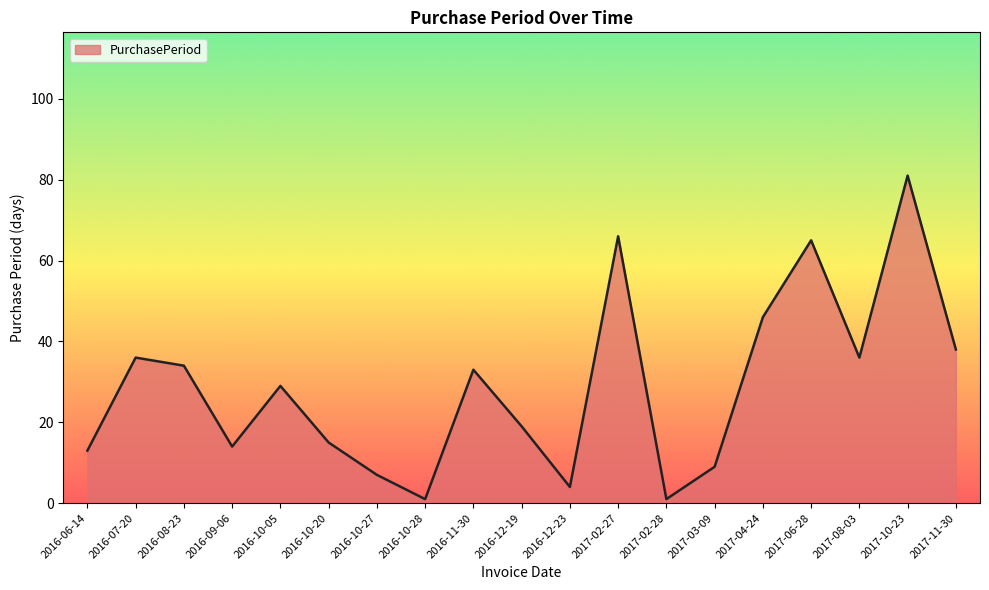

What is the sum of the values at 2016-06-14 and 2017-10-23?

94